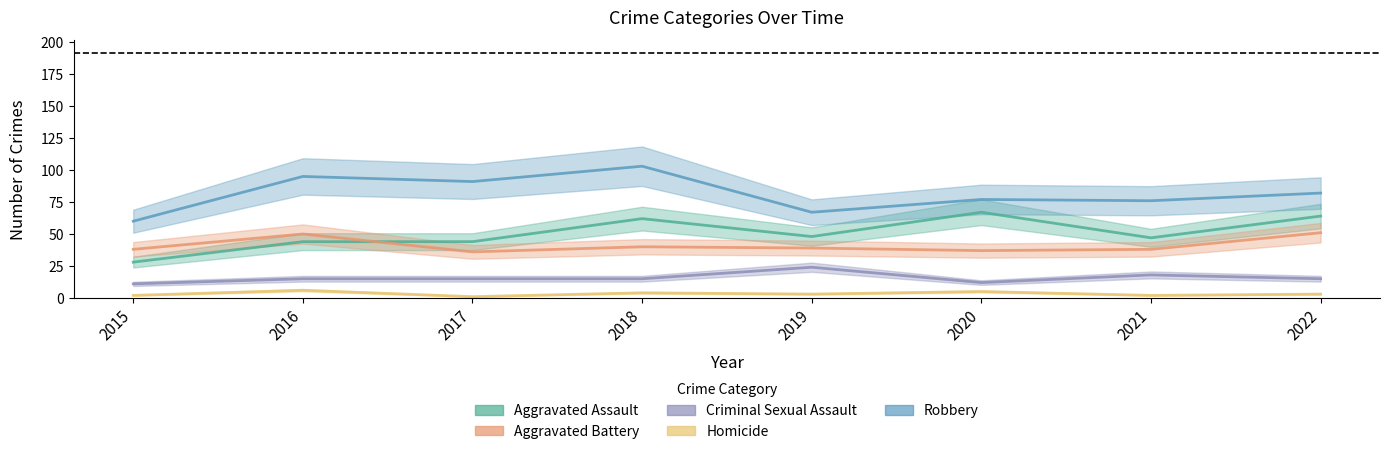

Between 2017 and 2021, which is larger?

2021